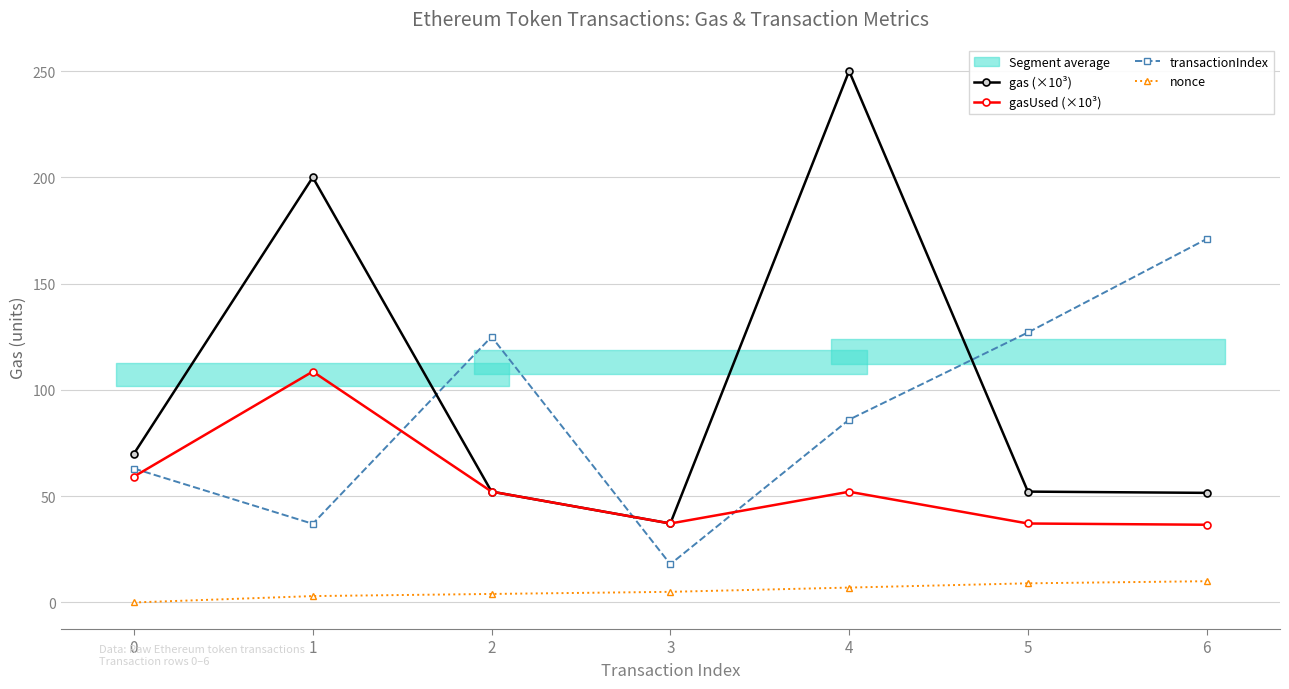

True or false: gas (×10³) and gasUsed (×10³) intersect in this chart.

False